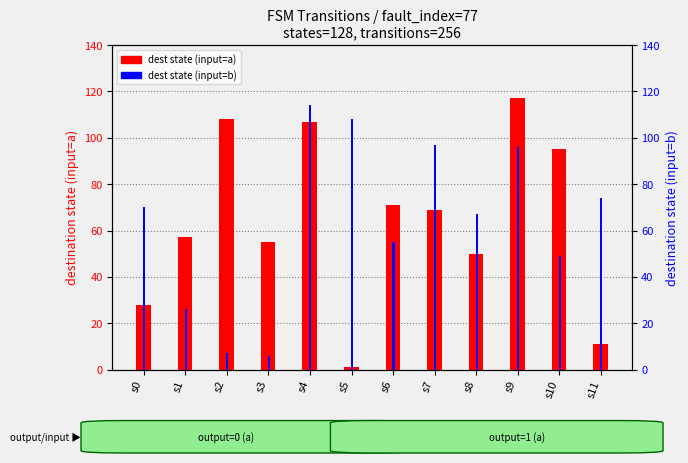

Which series changed the most between s7 and s8?

dest state (input=b)